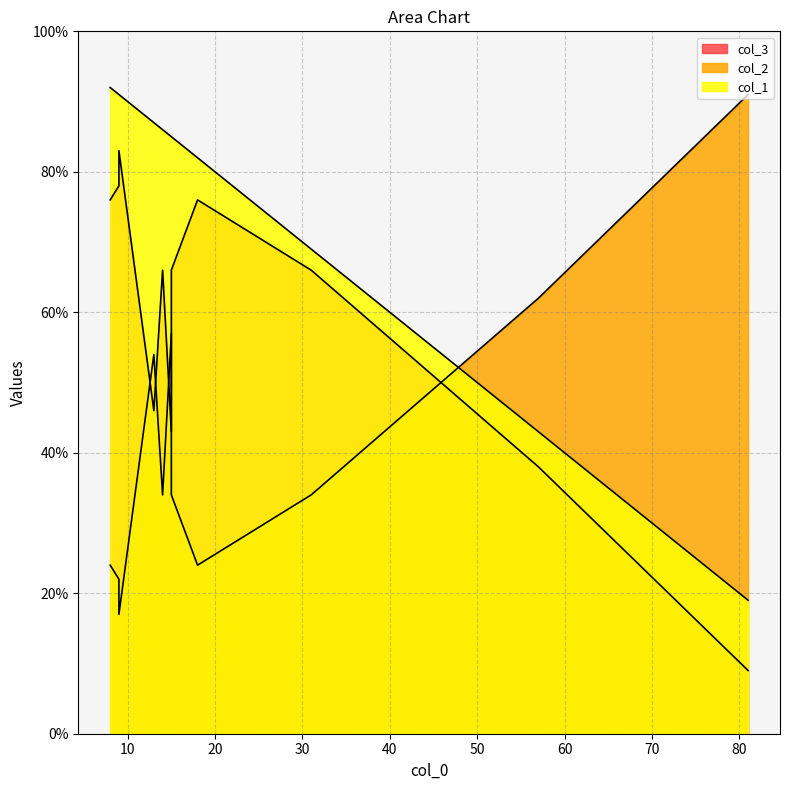

What is the average value of the col_3 series?

61